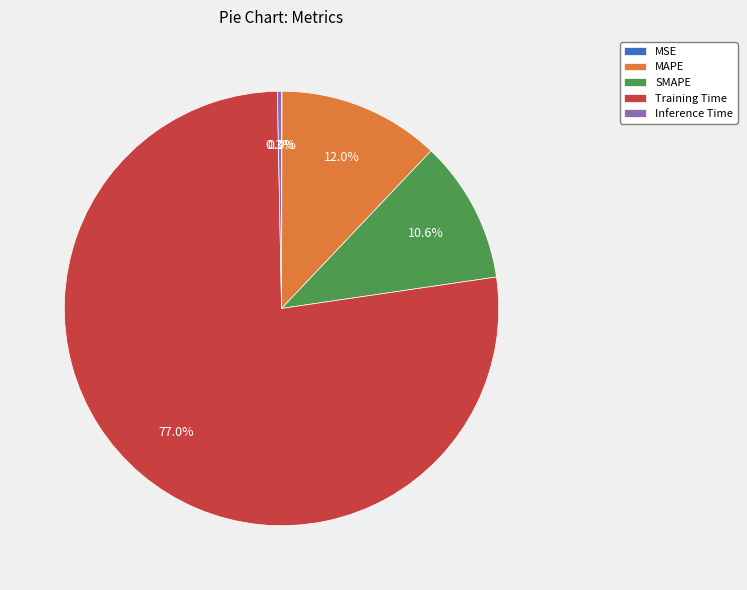

Between Training Time and Inference Time, which is larger?

Training Time